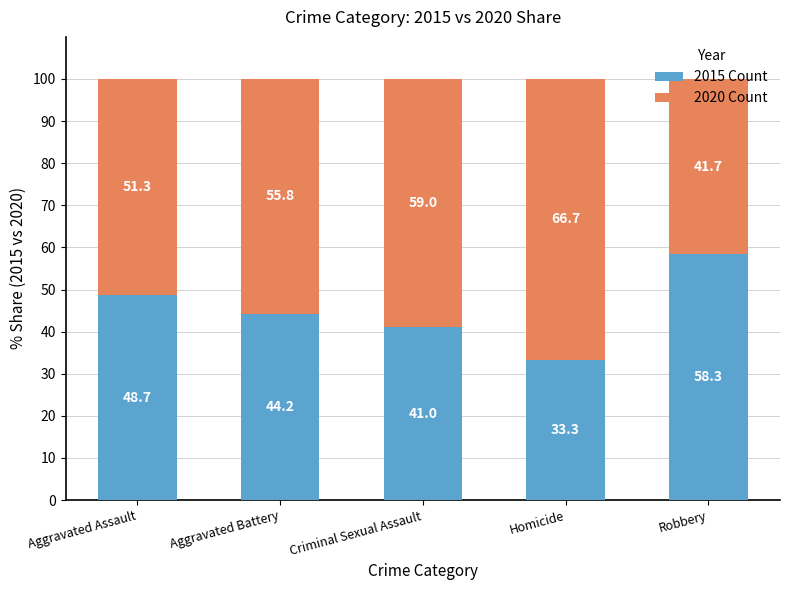

What is the lowest value of the 2015 Count series?

33.3